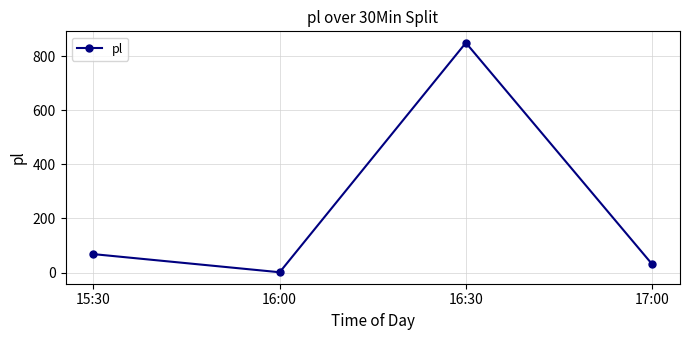

Reading right to left, extract all data points from this chart.

17:00=31	16:30=849	16:00=1	15:30=68